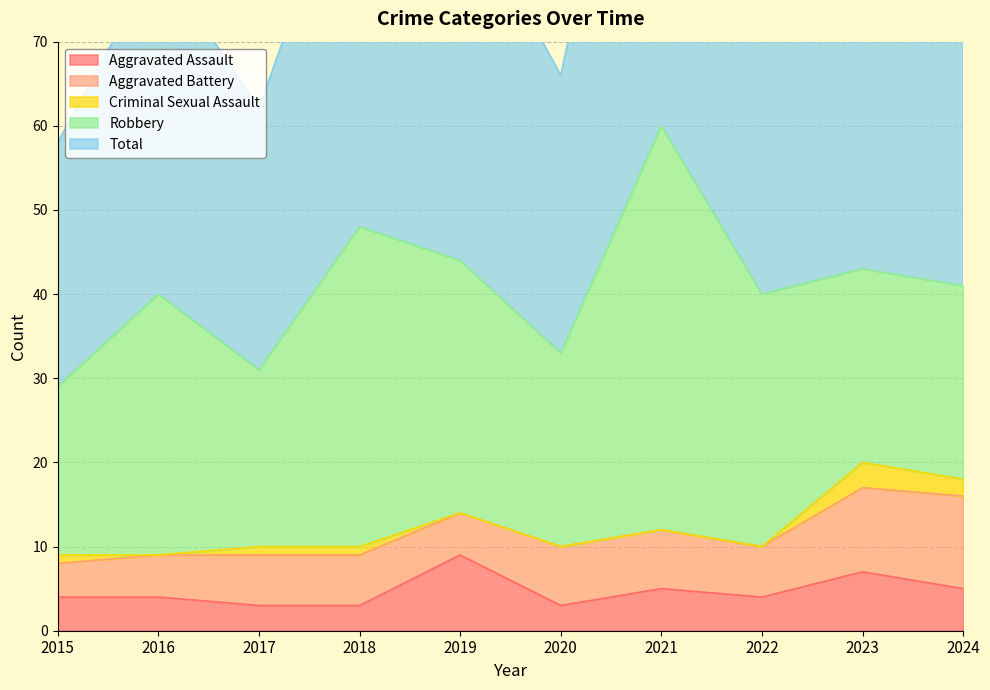

Which series has the largest total across all categories?

Total